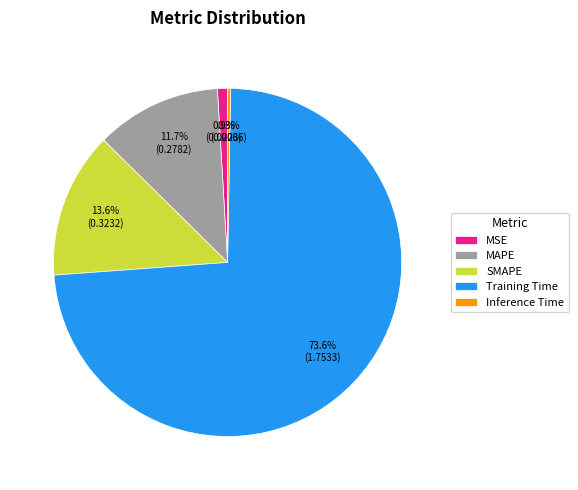

What percentage is NOT represented by MAPE?

88.3%